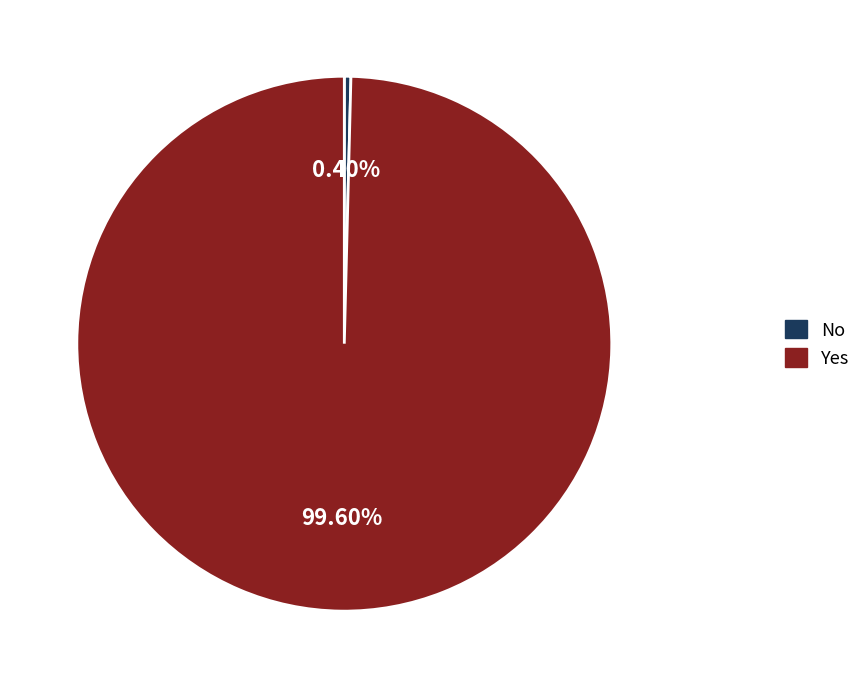

Is there any slice that represents more than half of the pie?

Yes